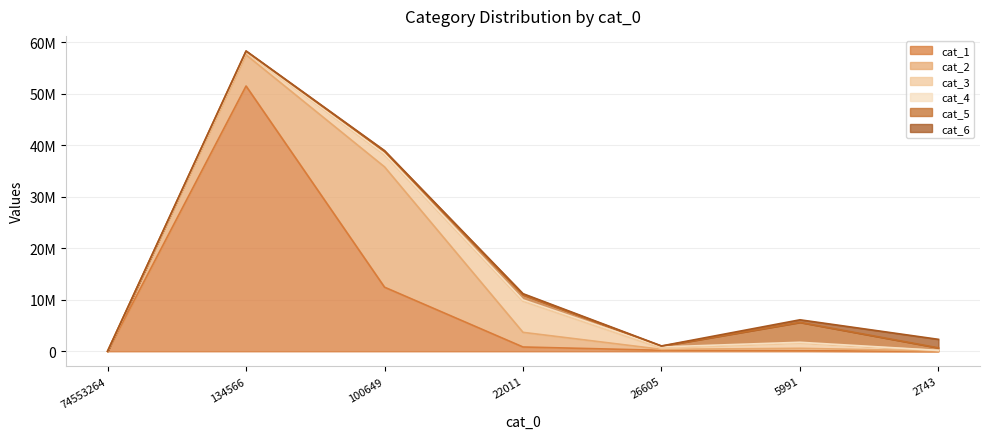

How many series are shown in this chart?

6